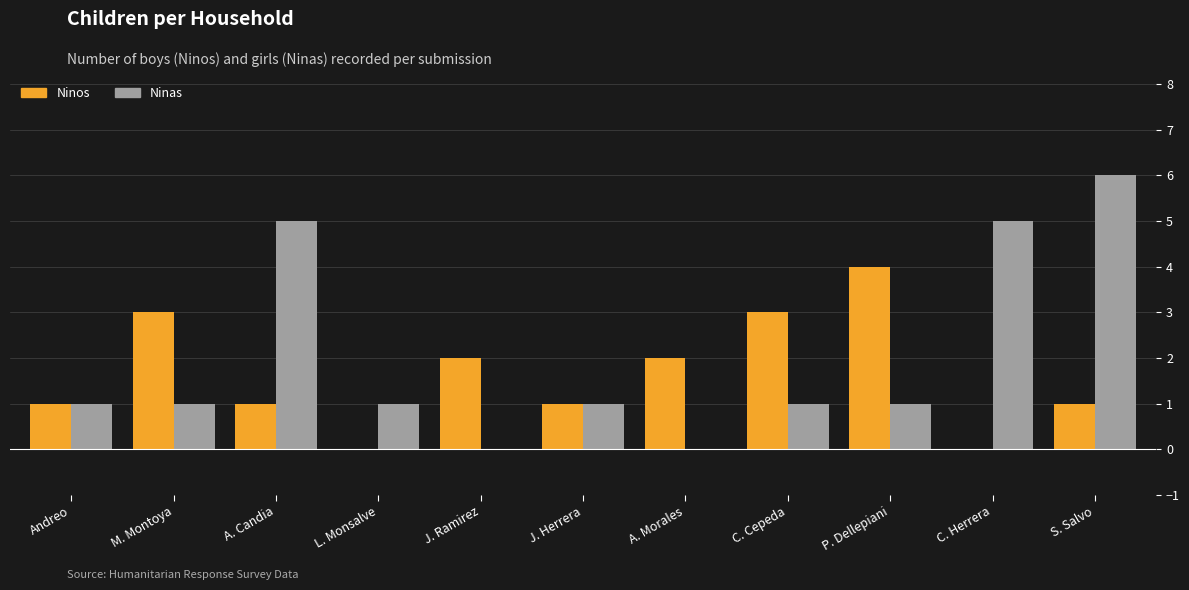

Is the value of Ninas at A. Morales greater than the value of Ninos at P. Dellepiani?

No